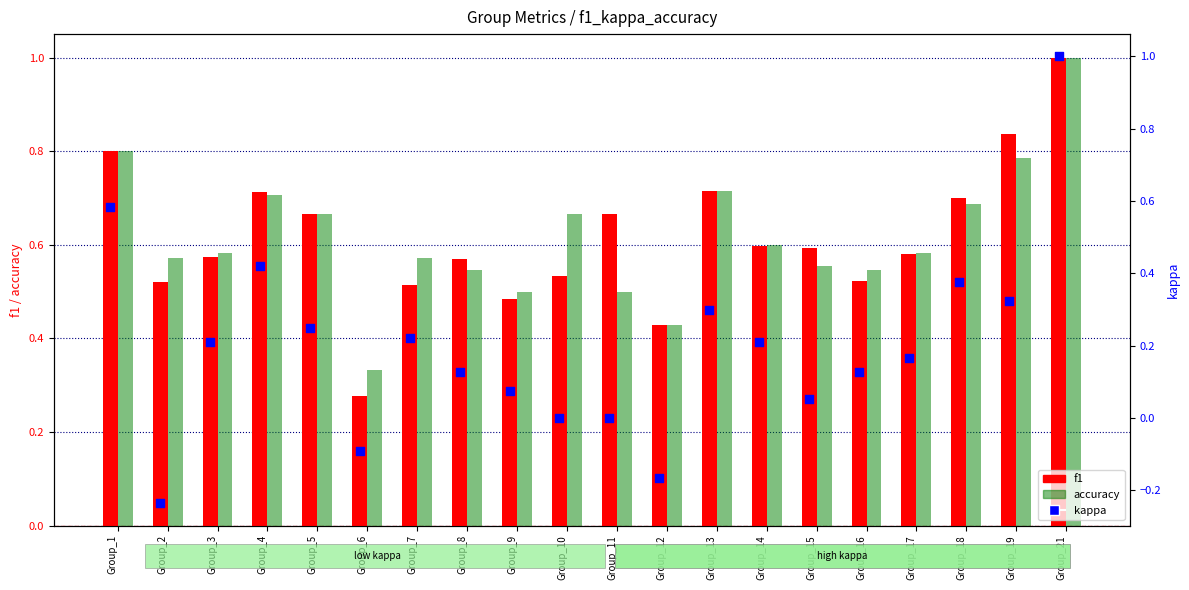

At which category is the sum across all series the highest?

Group_21